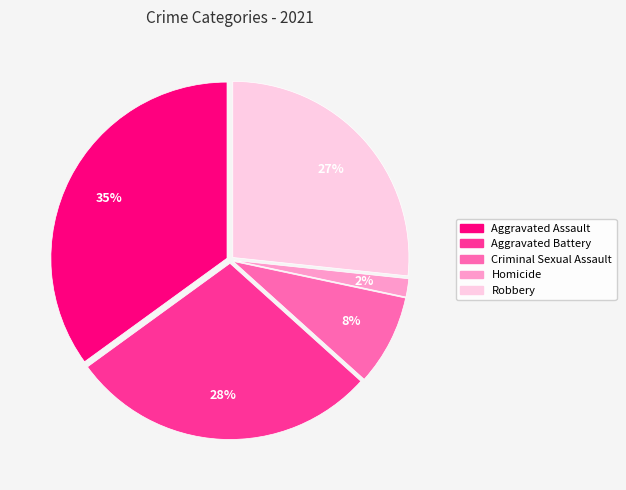

Do Aggravated Battery and Robbery together represent more than half of the pie?

Yes